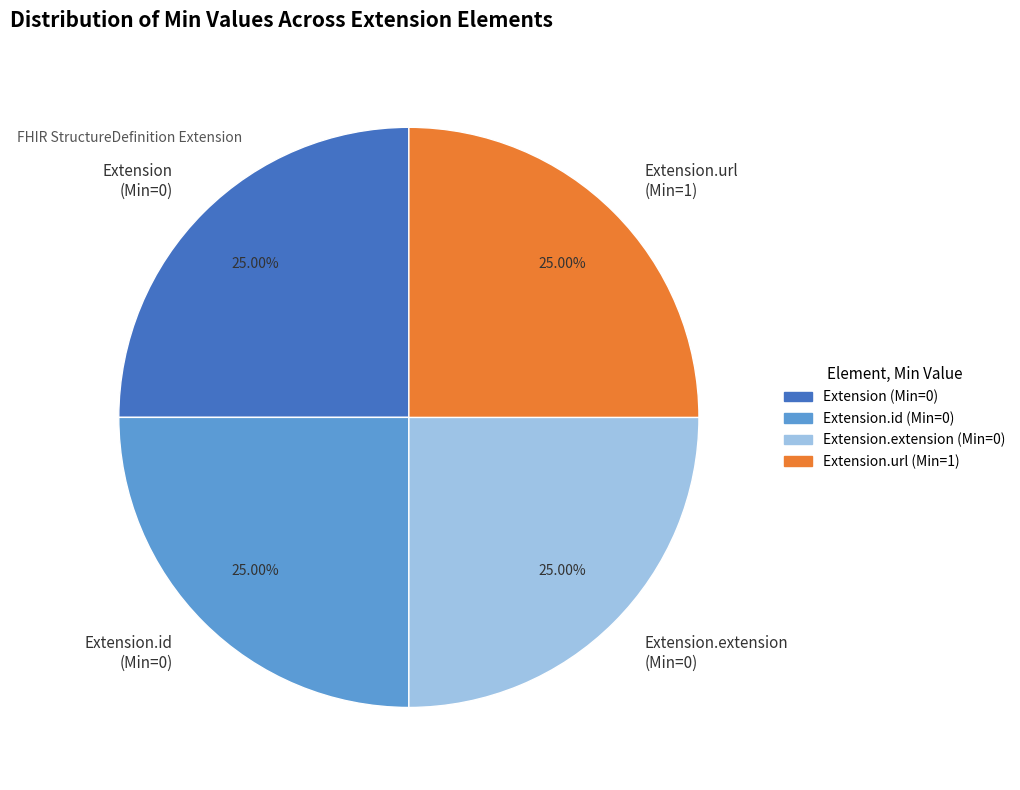

Does Extension.id (Min=0) account for over 50% of the chart?

No